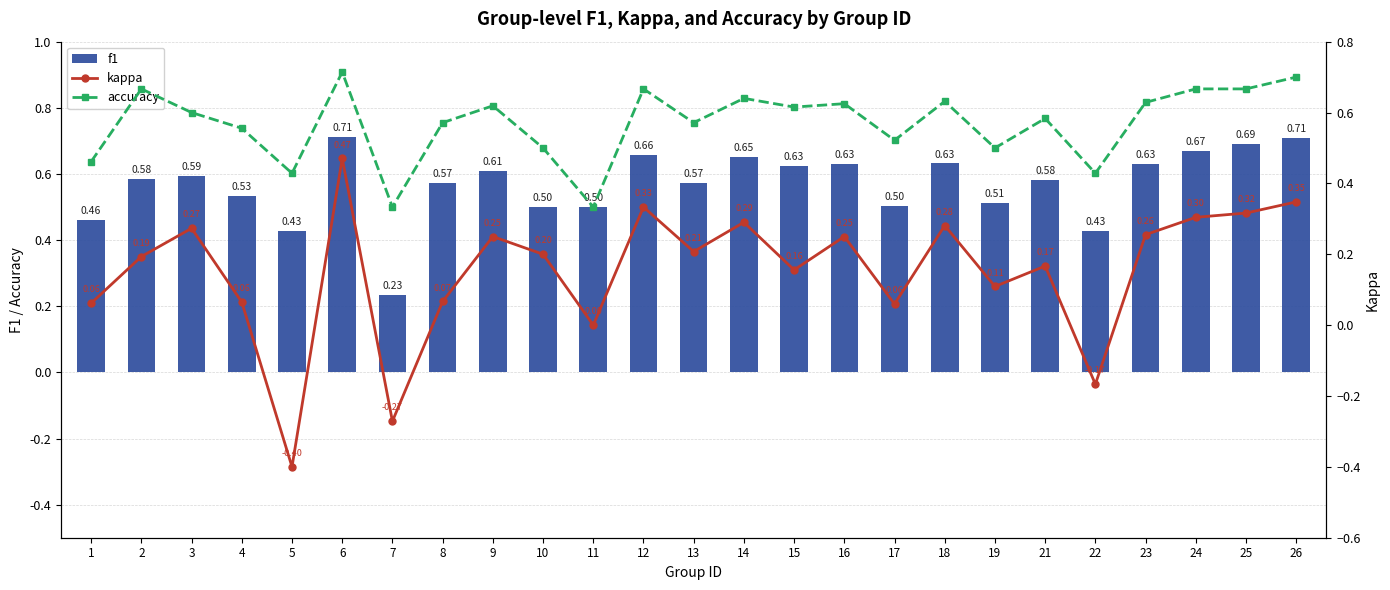

What is the approximate value of accuracy at 10?

0.5